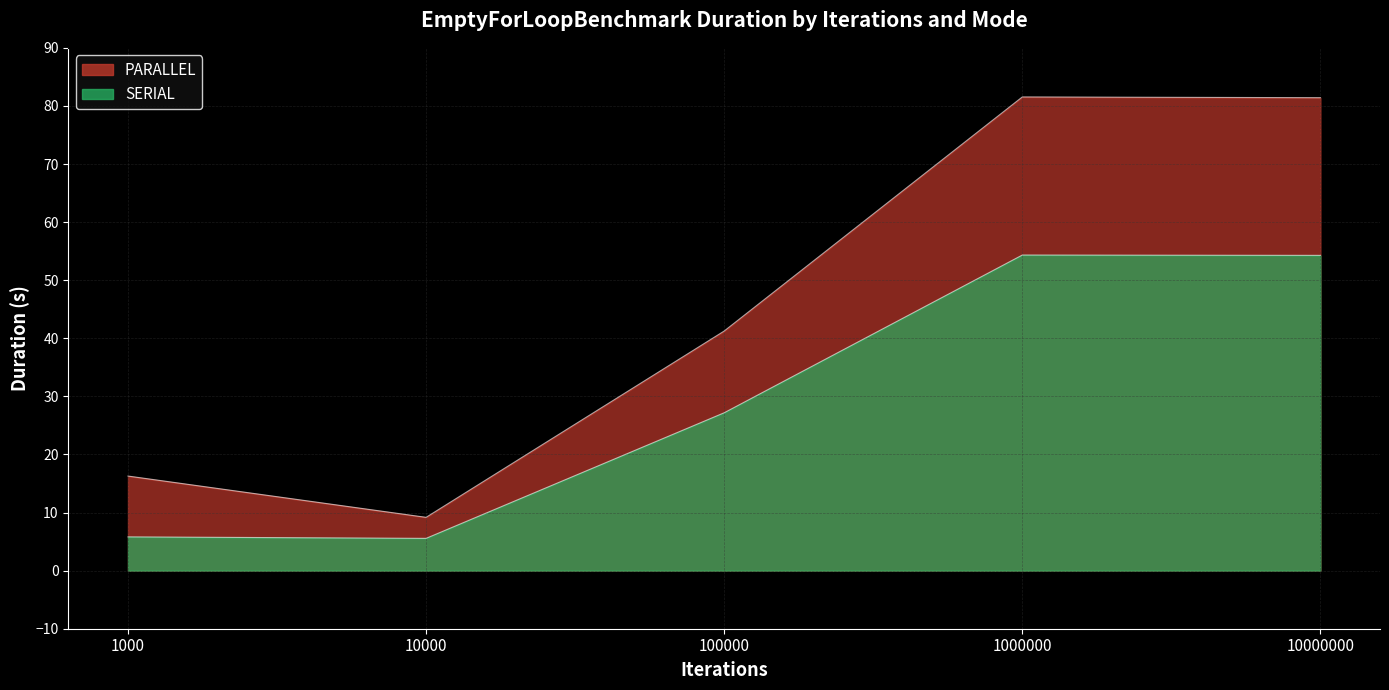

Does the chart display data point markers on the line(s)?

No